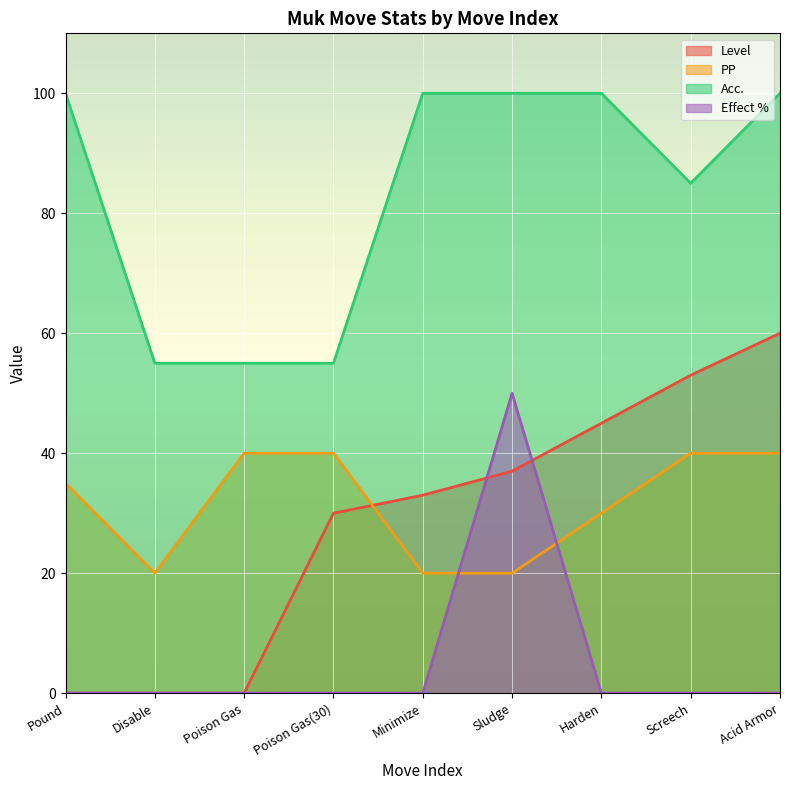

What is the spread (max minus min) of values at Screech?

85